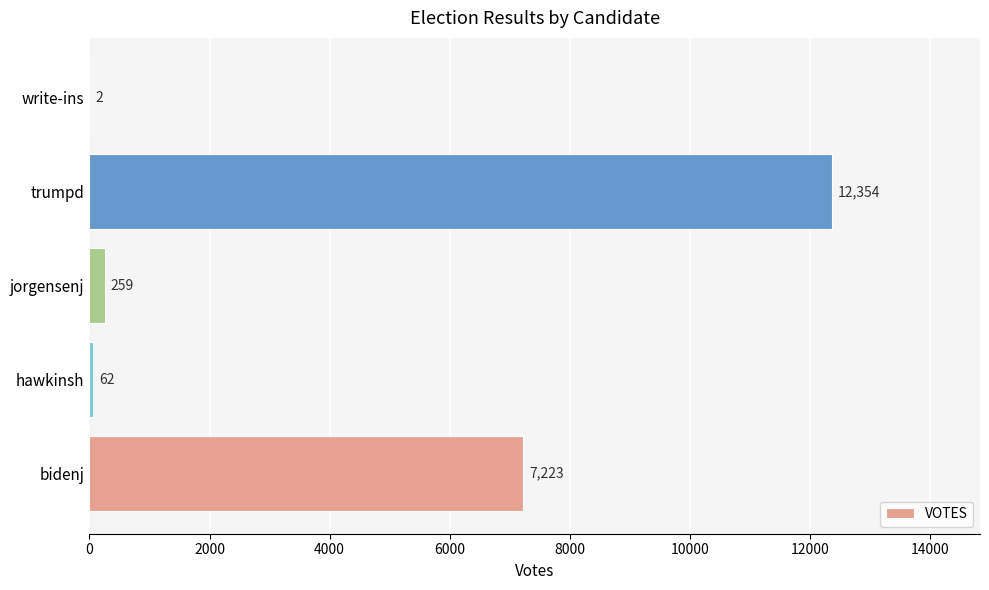

Which category has the highest value across all series?

trumpd